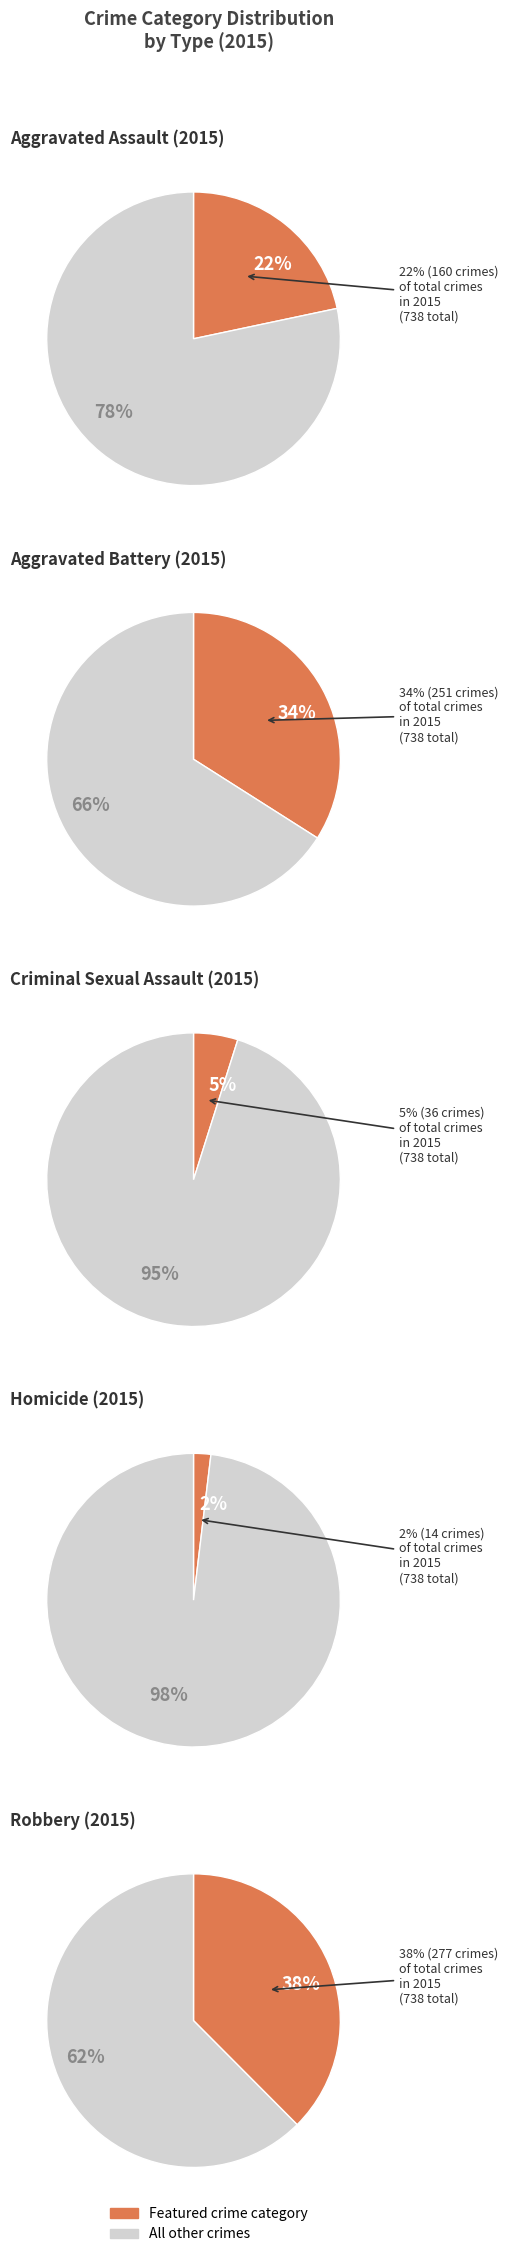

Is Robbery the majority of the pie?

No